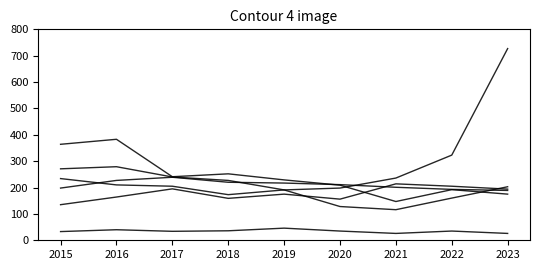

What is the spread (max minus min) of values at 2016?

343